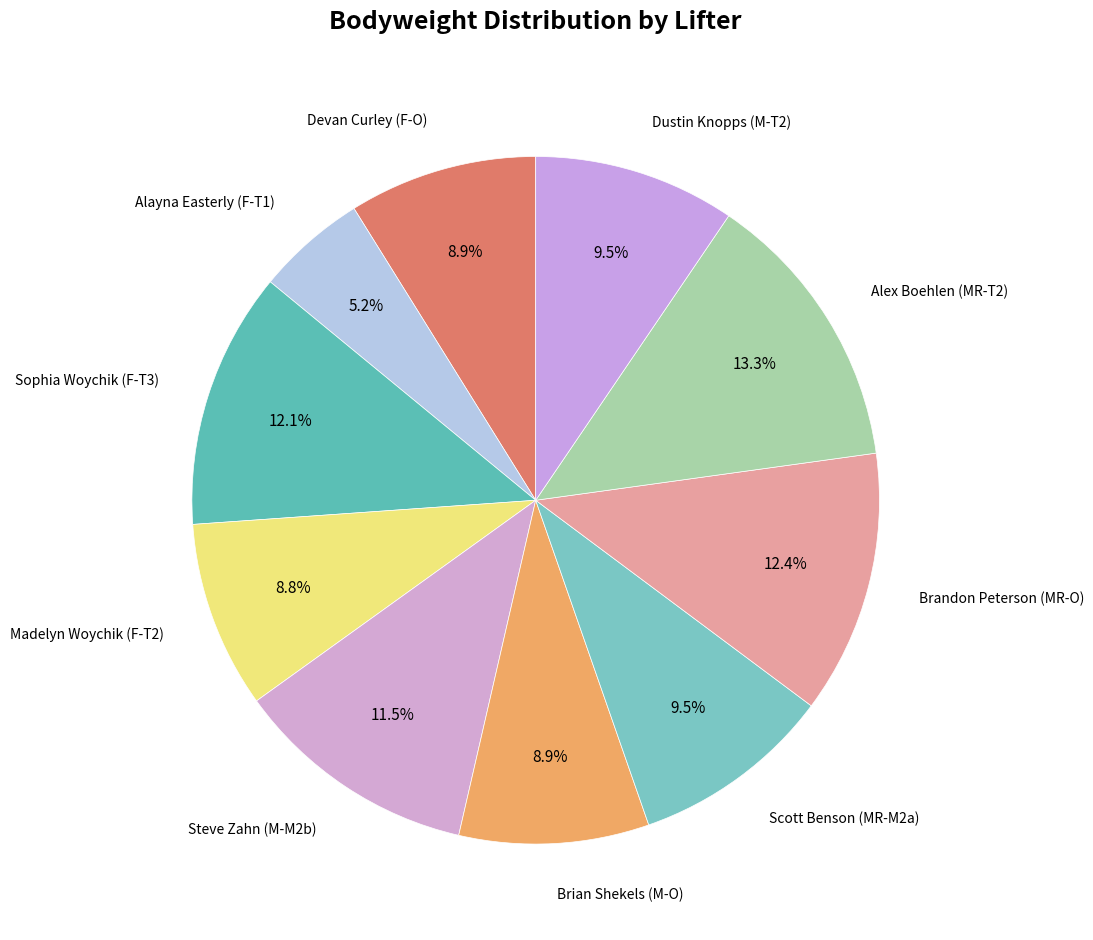

Which category has the smallest portion of the pie?

Alayna Easterly (F-T1)